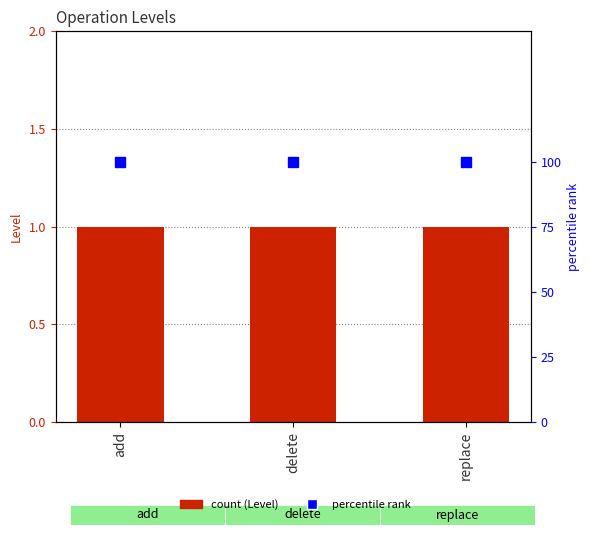

Reading right to left, list all the values displayed in this chart.

Level: 1	1	1
percentile rank: 100	100	100